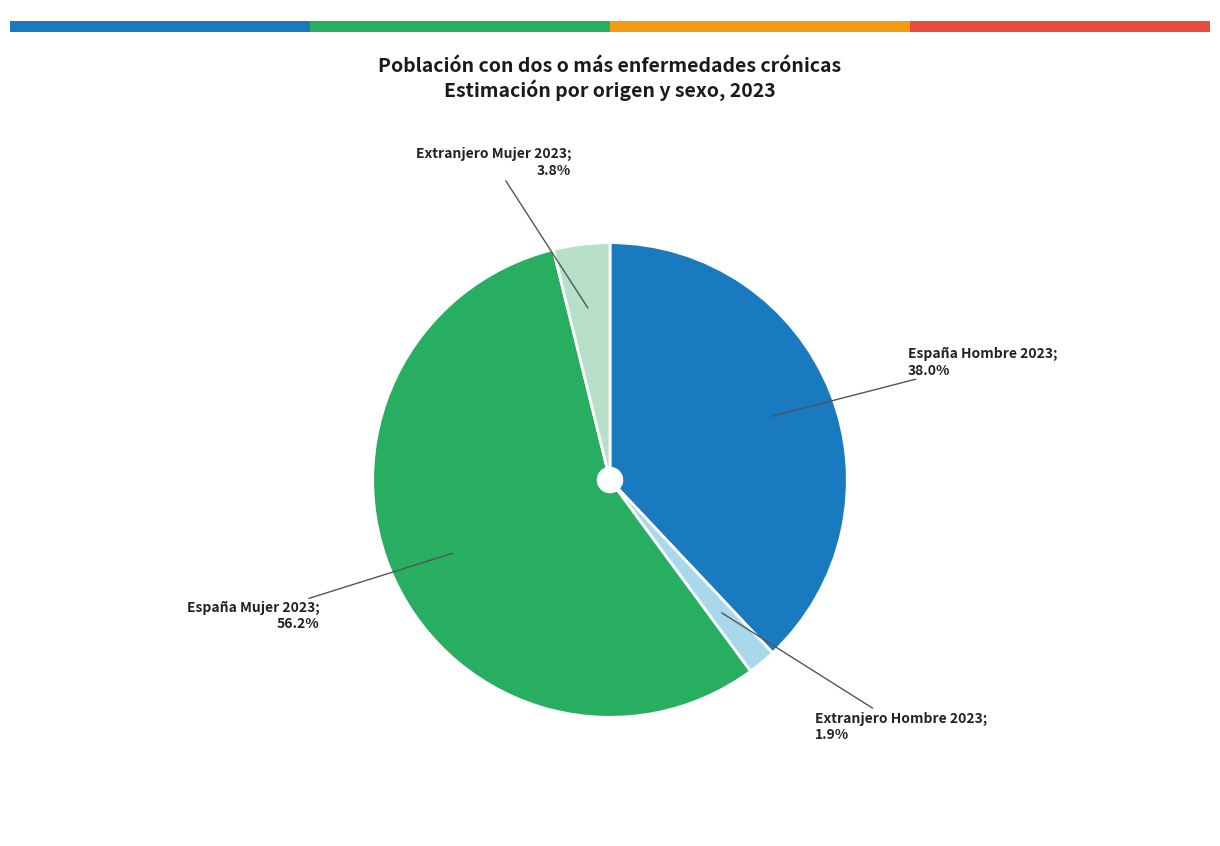

To the nearest percent, what is the difference between the largest and smallest slice percentages?

54%